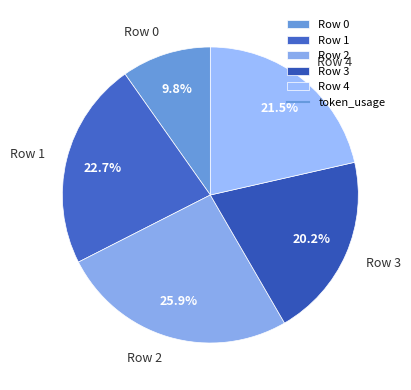

To the nearest percent, what portion does Row 0 represent?

10%